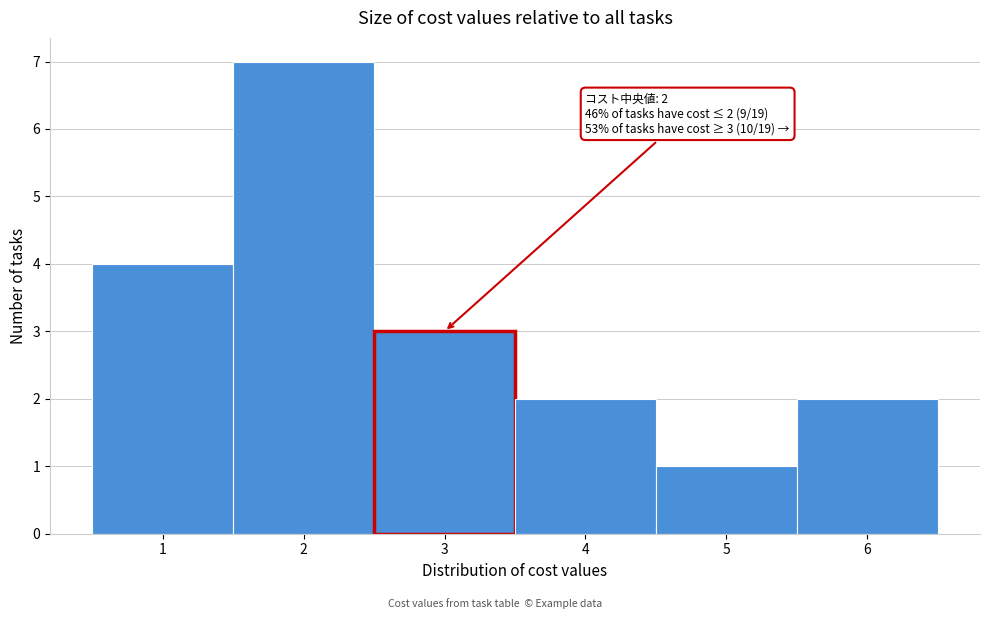

Over which range of the x-axis is the bar tallest?

1.5 to 2.5